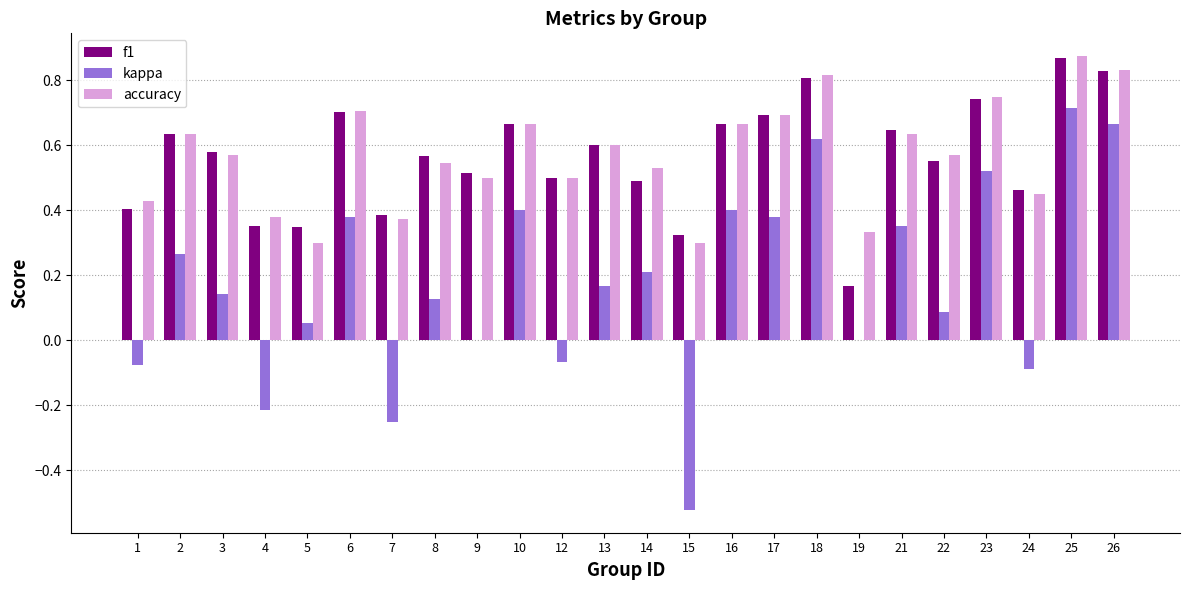

Which category has the highest value across all series?

25